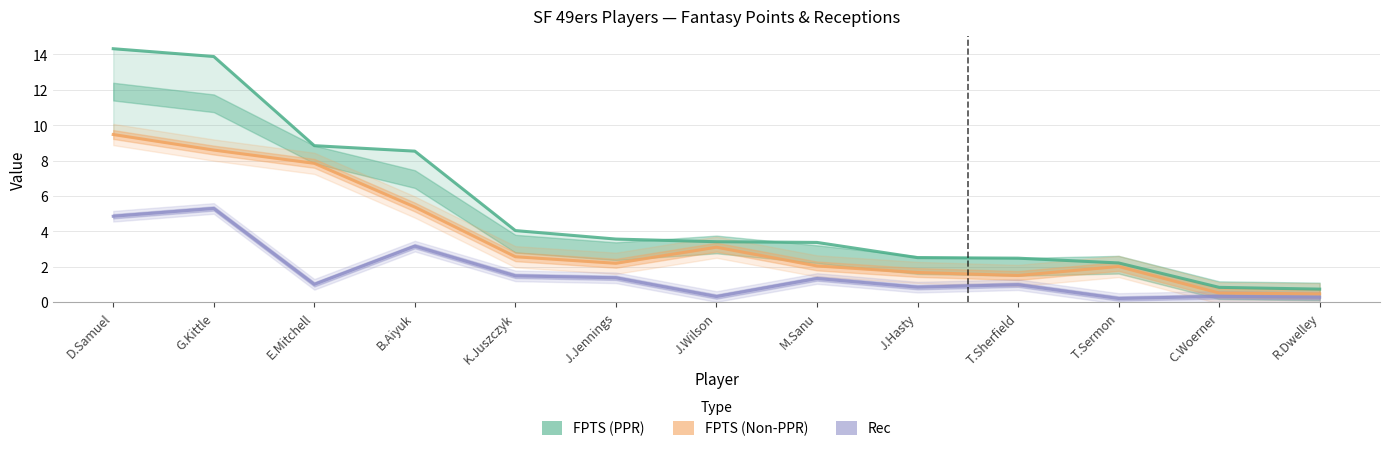

Does the chart have visible grid lines?

Yes